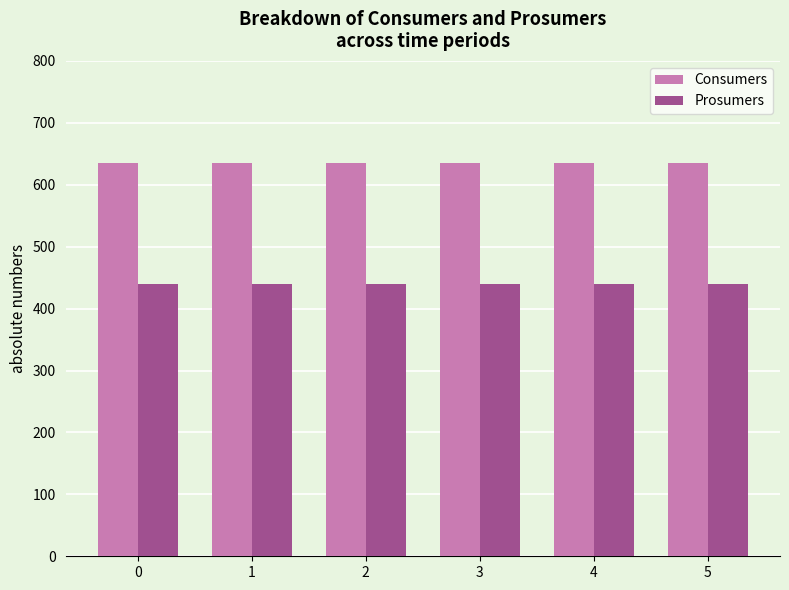

What is the lowest value of the Prosumers series?

440